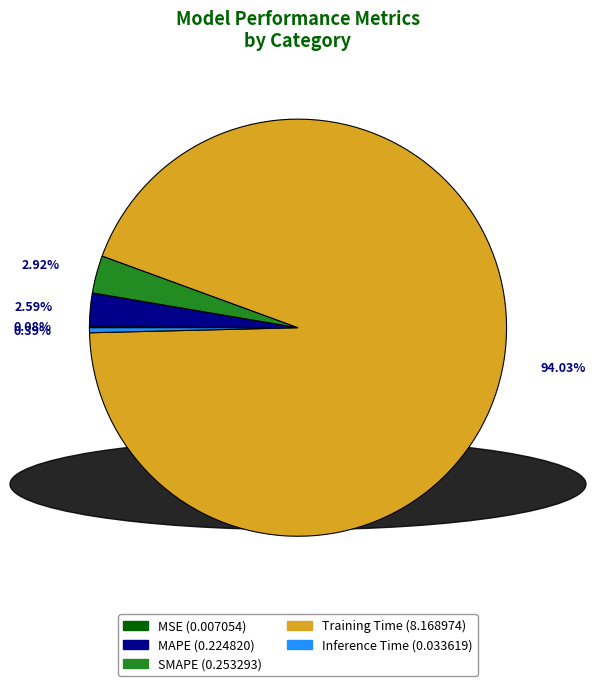

The MAPE slice represents 3% of the pie. True or false?

True